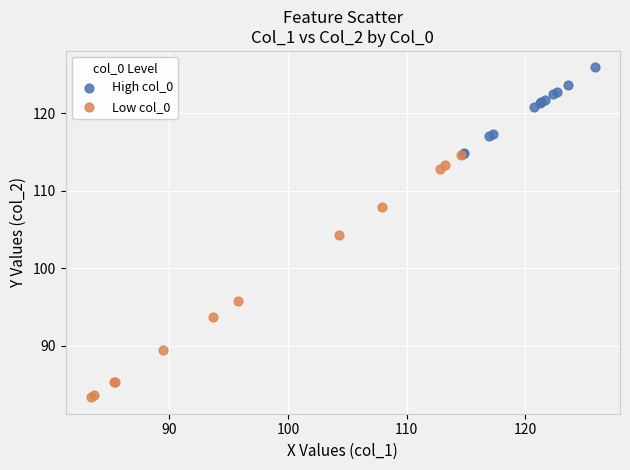

Which series reaches the maximum Y coordinate?

High col_0